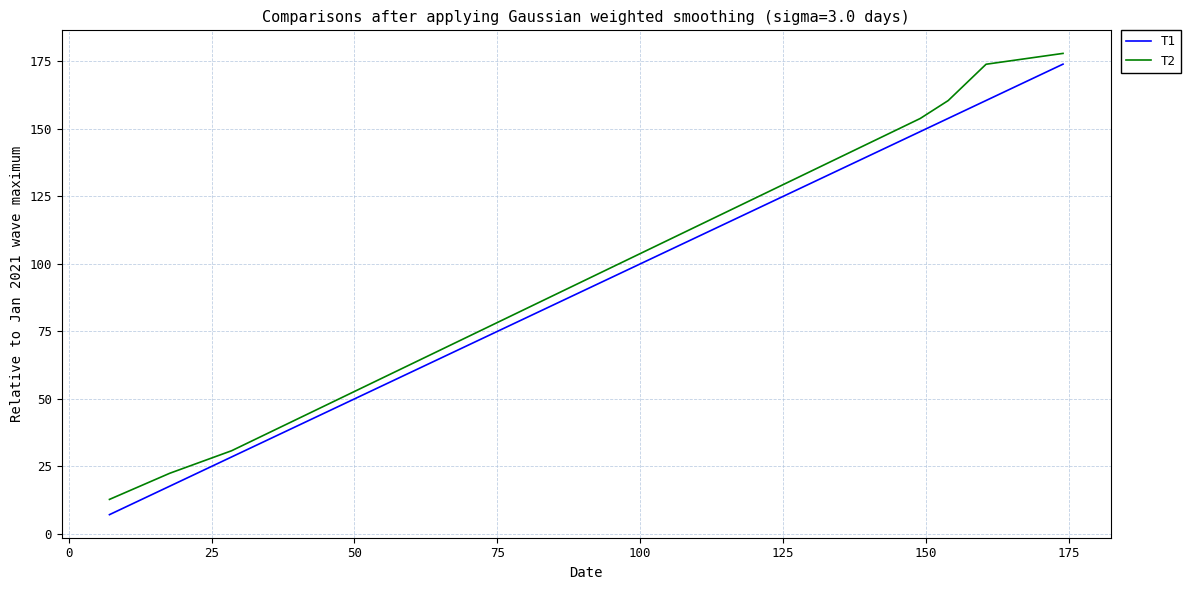

What is the maximum value shown in the chart?

178.0